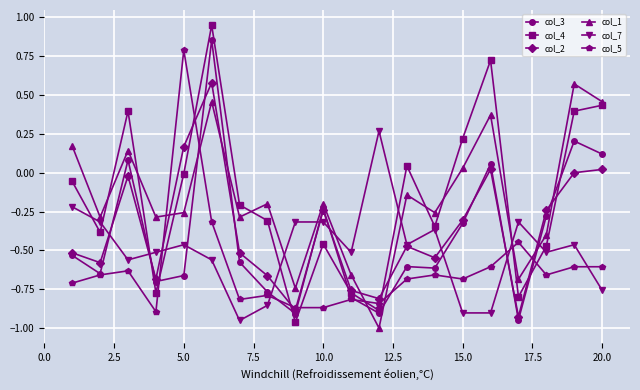

Which series has the largest range (max minus min)?

col_4